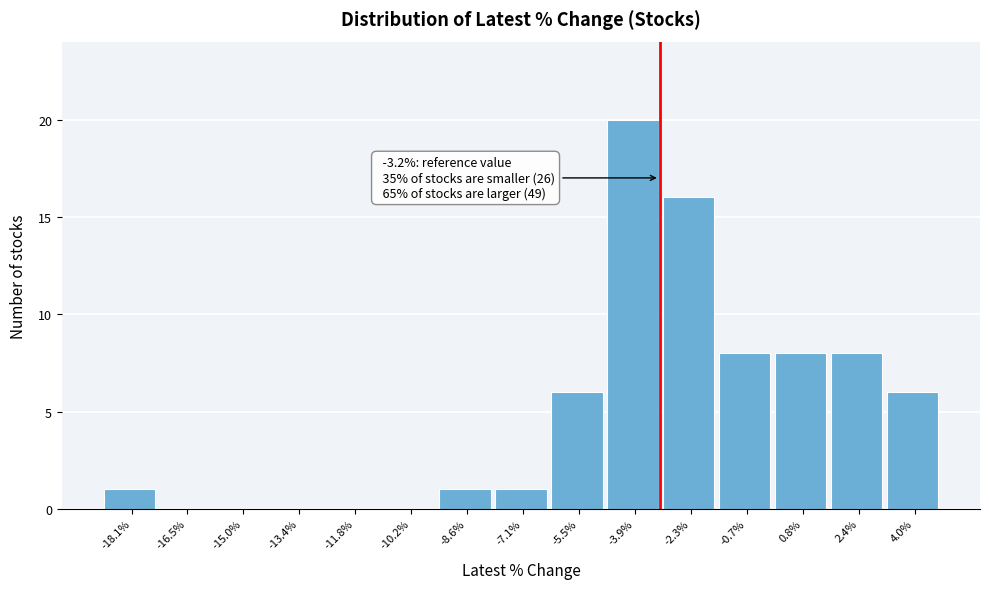

Over which range of the x-axis is the bar tallest?

-4.6 to -3.2